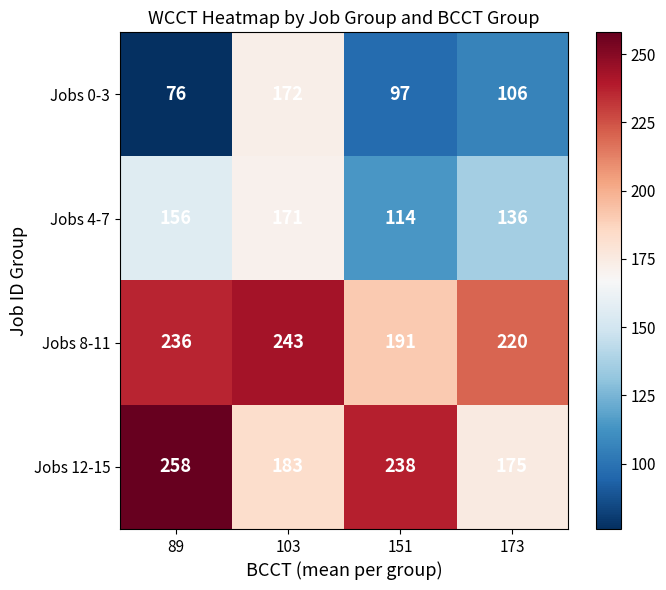

True or false: Jobs 8-11 has a value of 220 at 173.

True